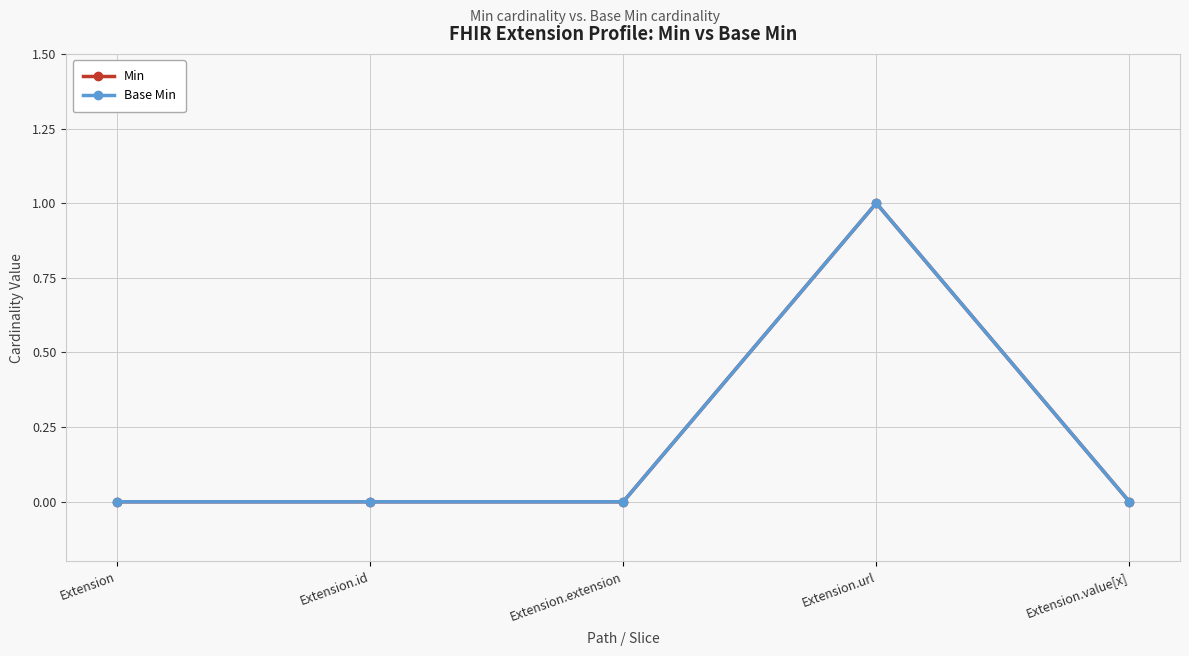

Does the chart display data point markers on the line(s)?

Yes